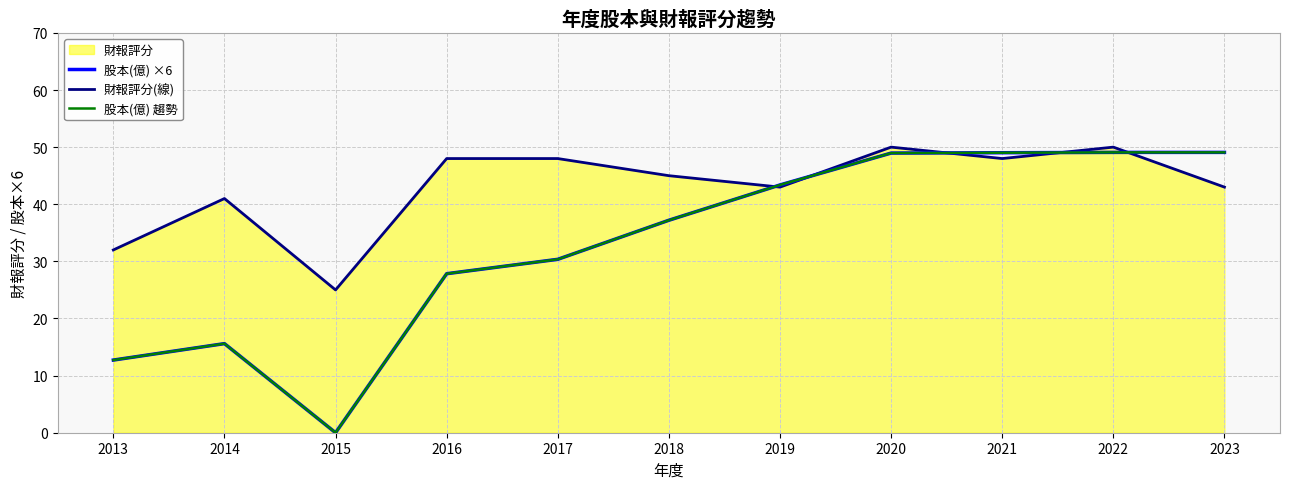

Rank the series at 2018 from lowest to highest value.

股本(億) ×6, 股本(億) 趨勢, 財報評分(線)